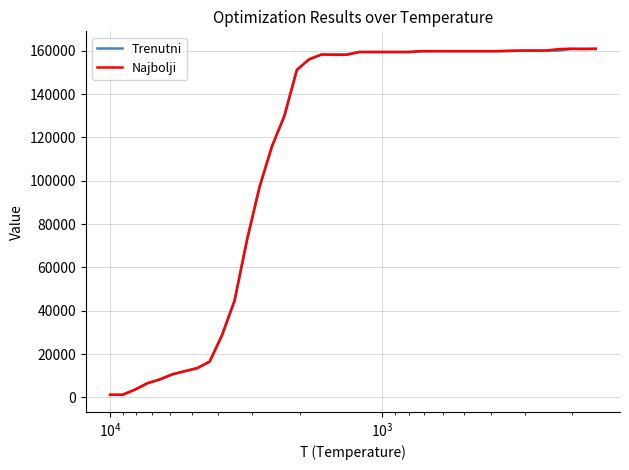

How many values in the Najbolji series exceed 159387?

15